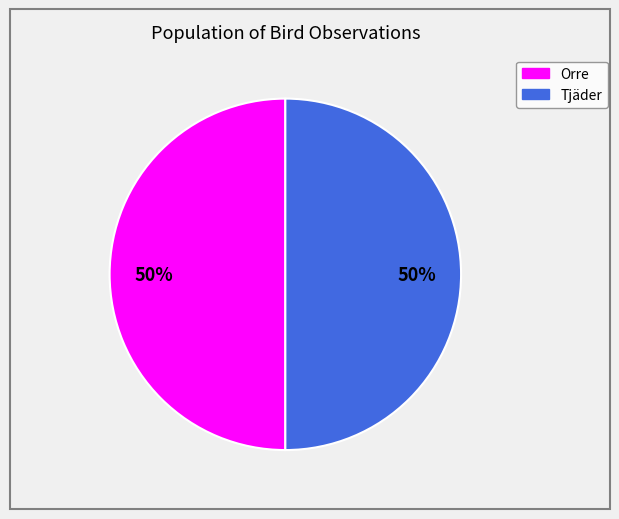

What is the ratio of the value at Tjäder to the value at Orre?

1.0